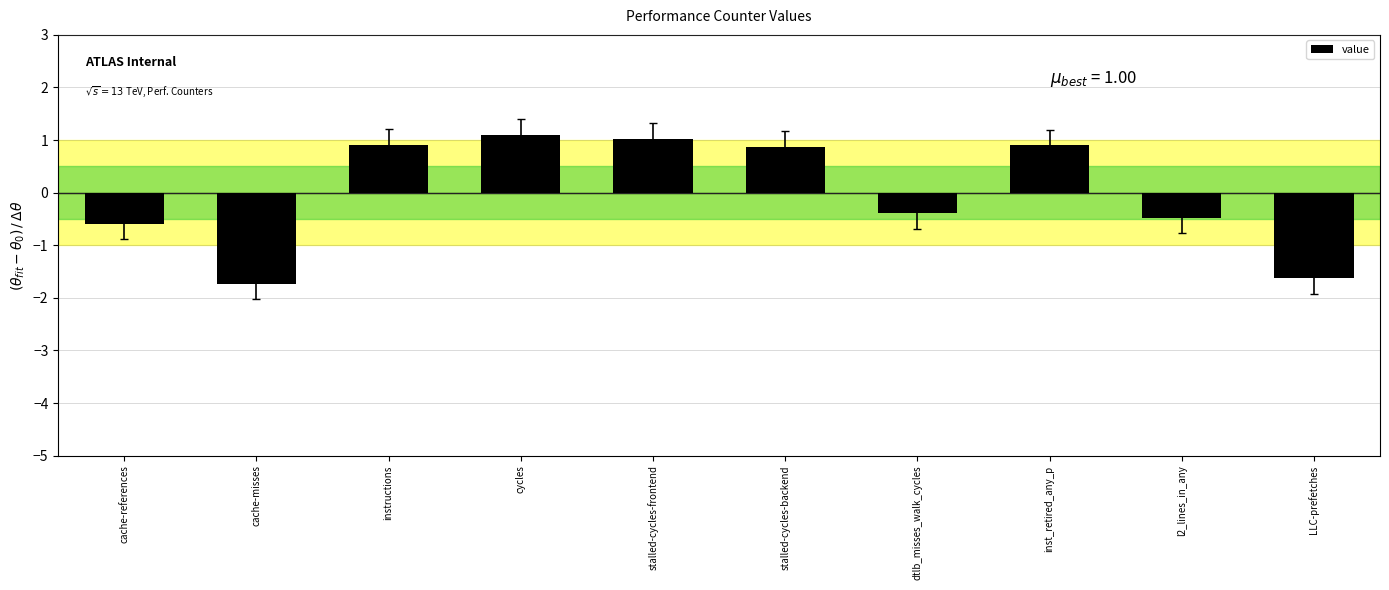

What is the label of the 9th bar from the right?

cache-misses